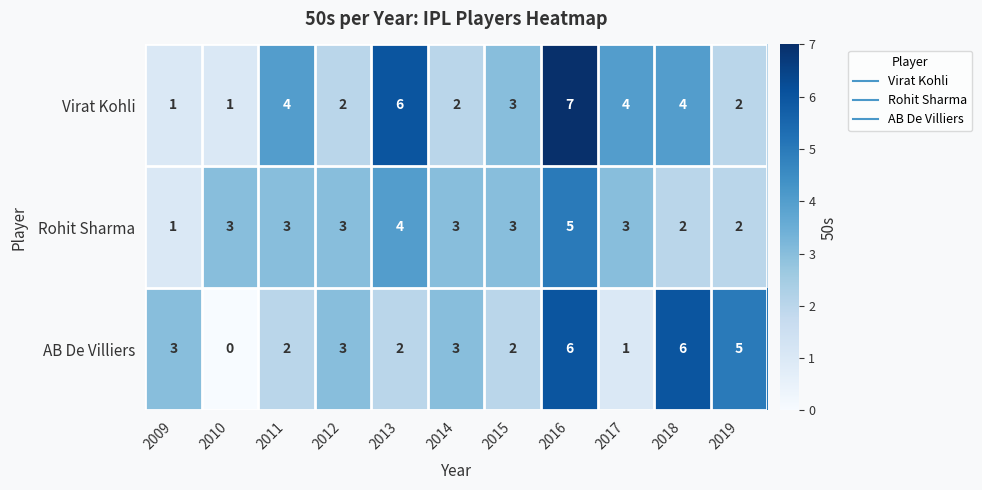

Is it true that Virat Kohli equals 2 at 2019?

True